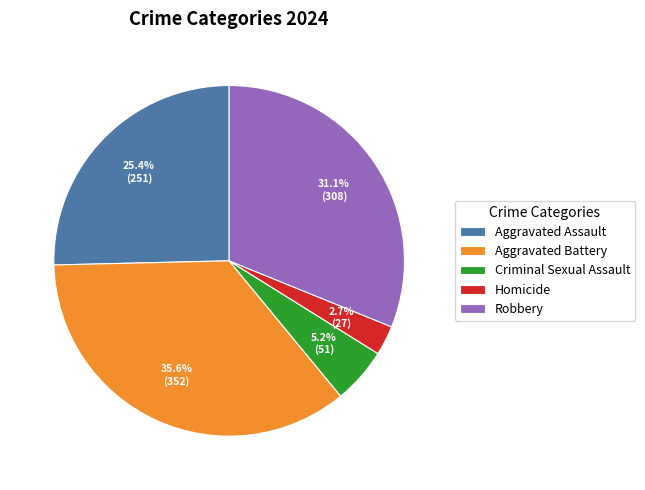

True or false: Criminal Sexual Assault accounts for 5% of the total.

True